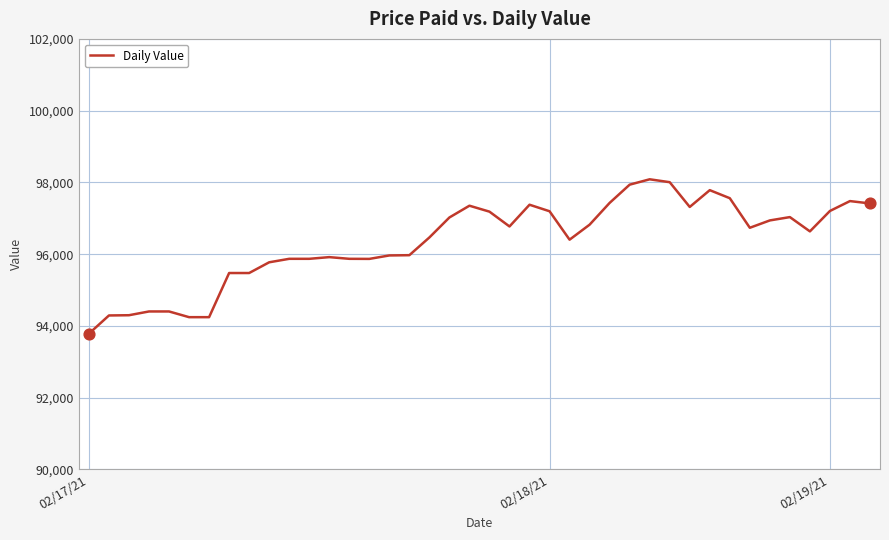

What is the greatest value displayed?

98086.8